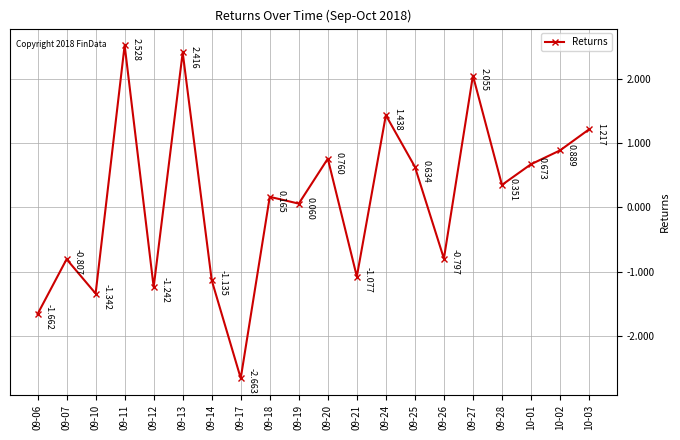

Between 09-26 and 09-24, which is larger?

09-24